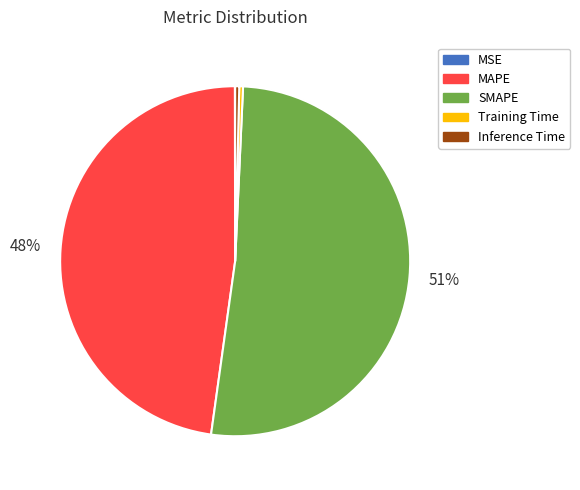

To the nearest percent, what percentage of the pie is MAPE?

48%